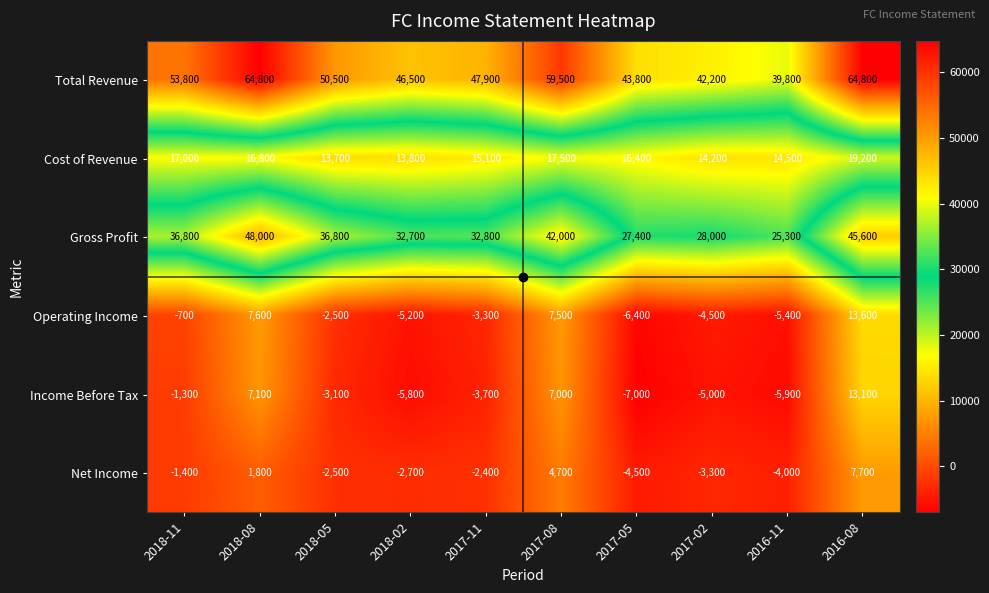

At which label does Income Before Tax first exceed -3100?

2018-11